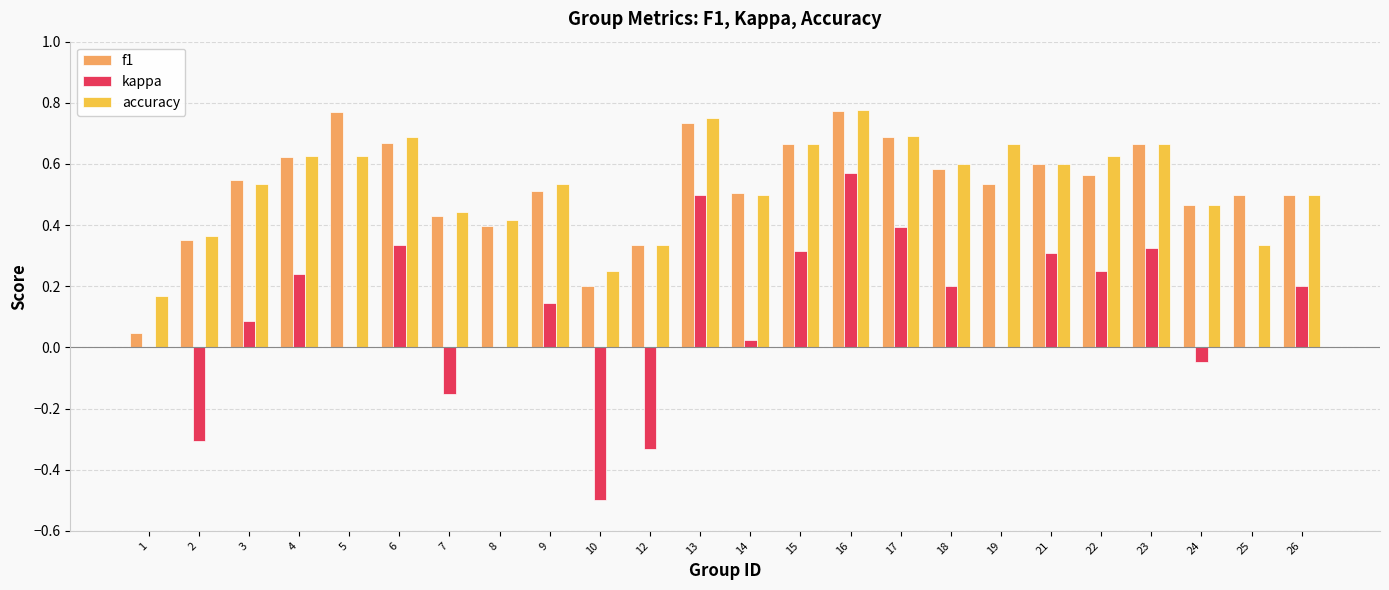

True or false: f1 has a value of 0.0 at 1.

True